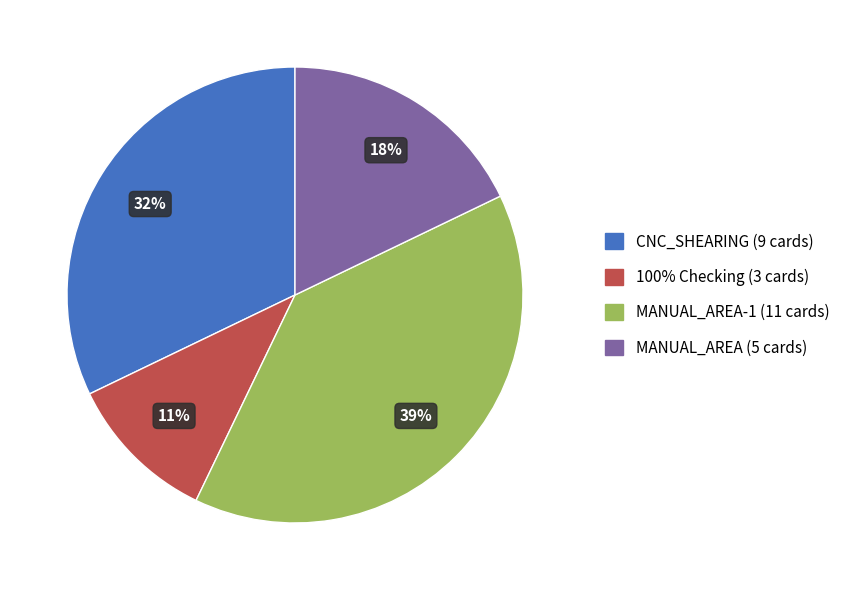

Does any single category account for the majority?

No